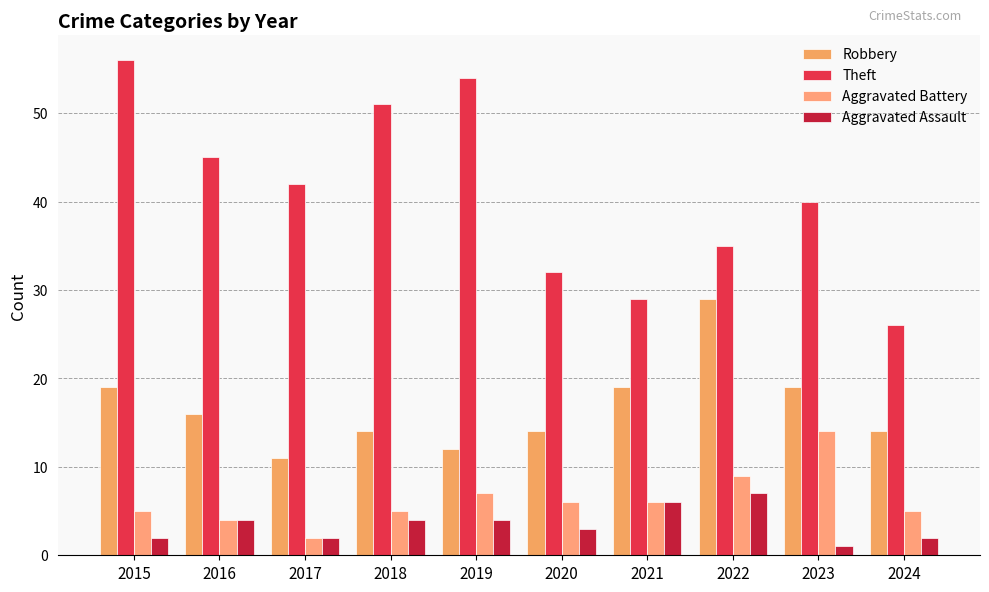

Does the chart contain any negative values?

No